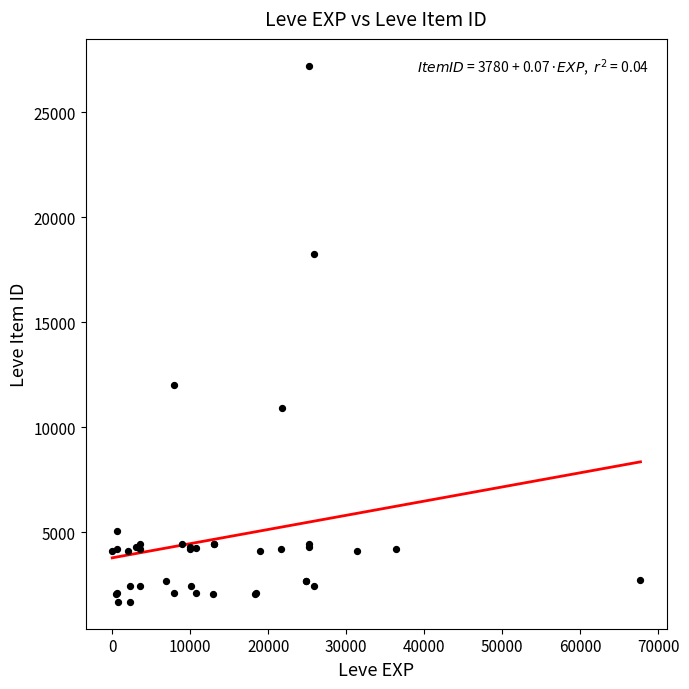

What Y value in the scatter plot is closest to 14448?

12018